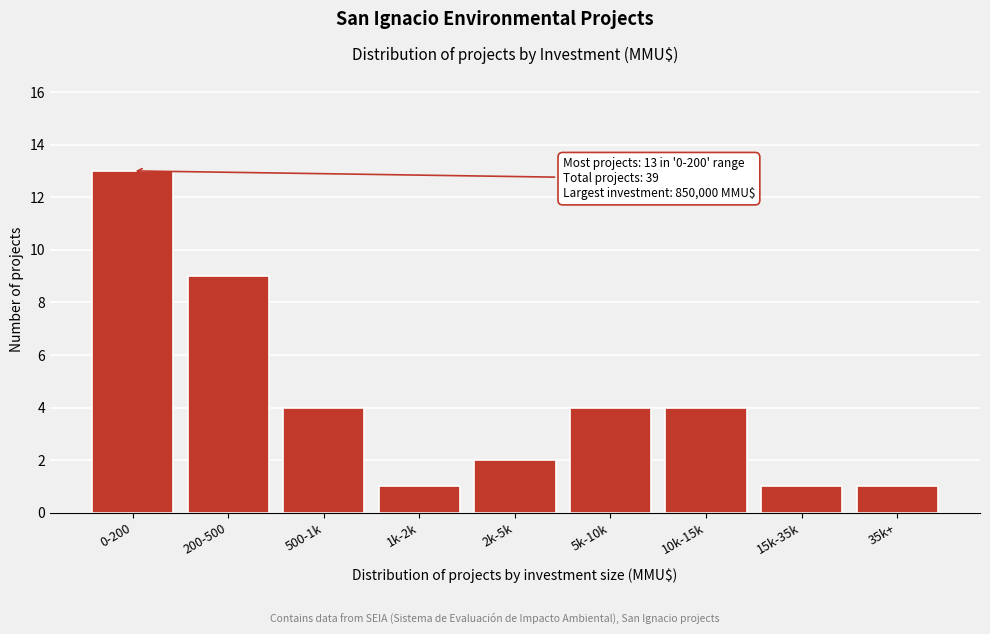

Reading left to right, what are all the values shown in this chart?

0-200=13	200-500=9	500-1k=4	1k-2k=1	2k-5k=2	5k-10k=4	10k-15k=4	15k-35k=1	35k+=1